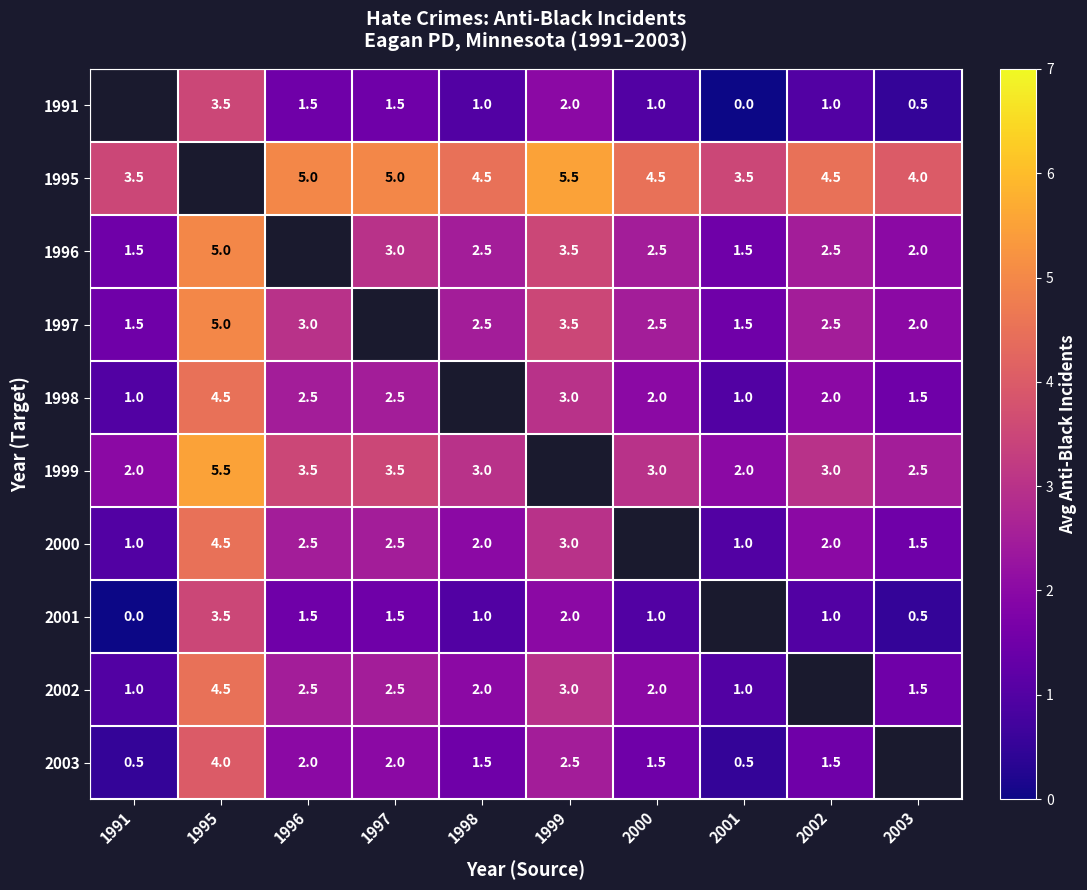

What is the greatest value displayed?

5.5